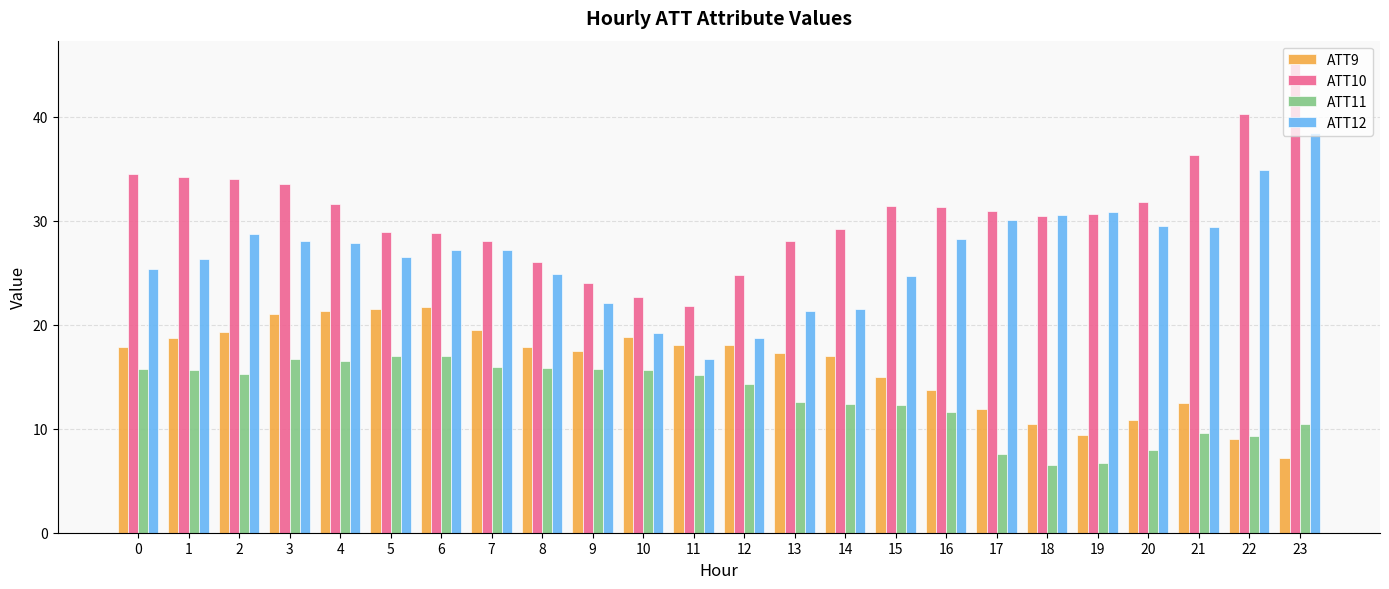

What is the average value of the ATT9 series?

16.1